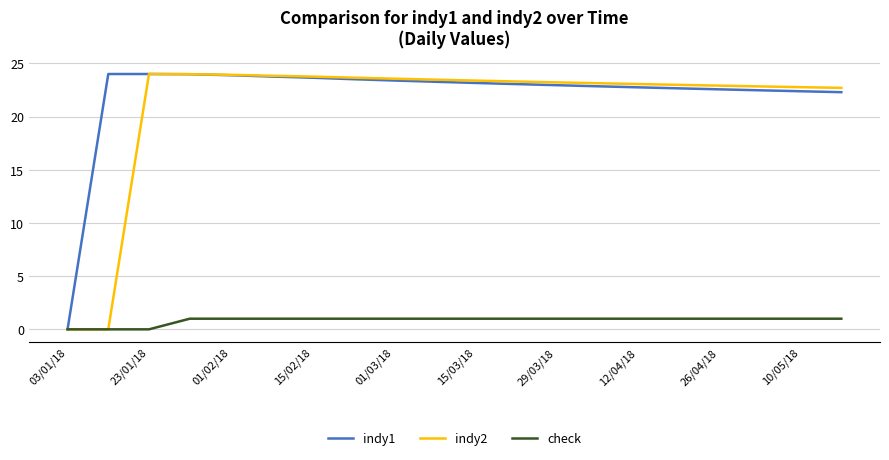

How many series are shown in this chart?

3